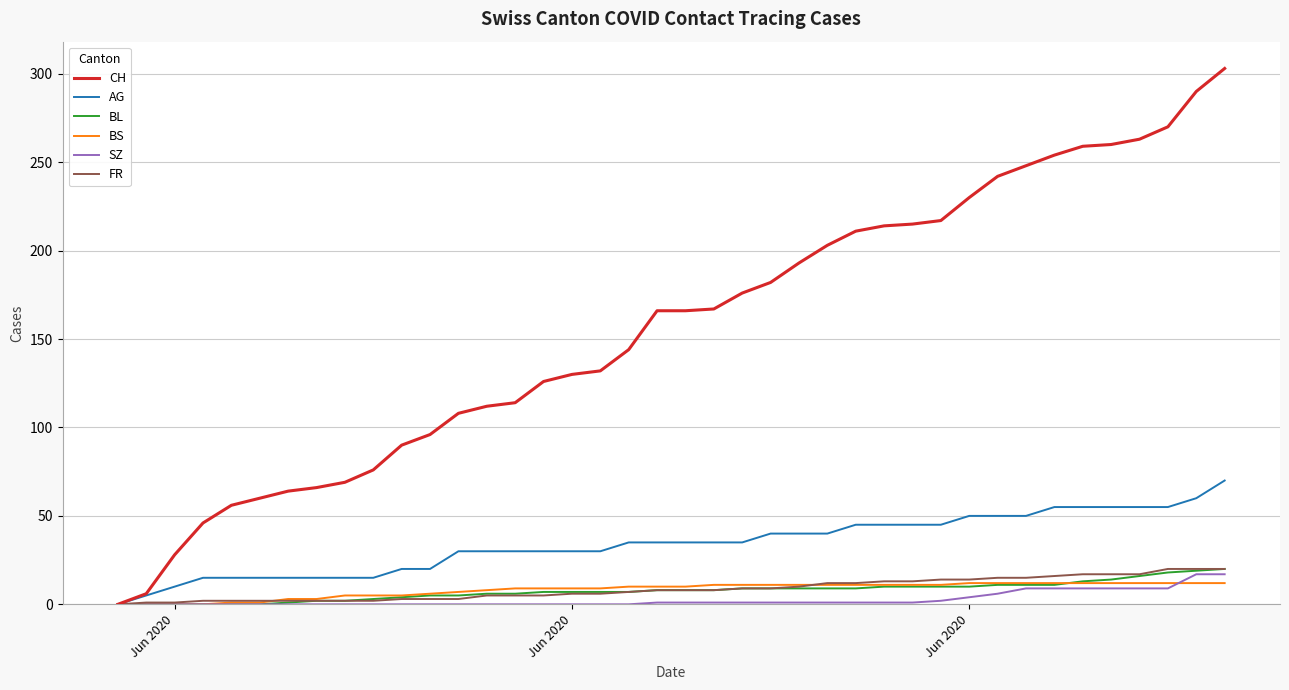

Which series has the largest total across all categories?

CH